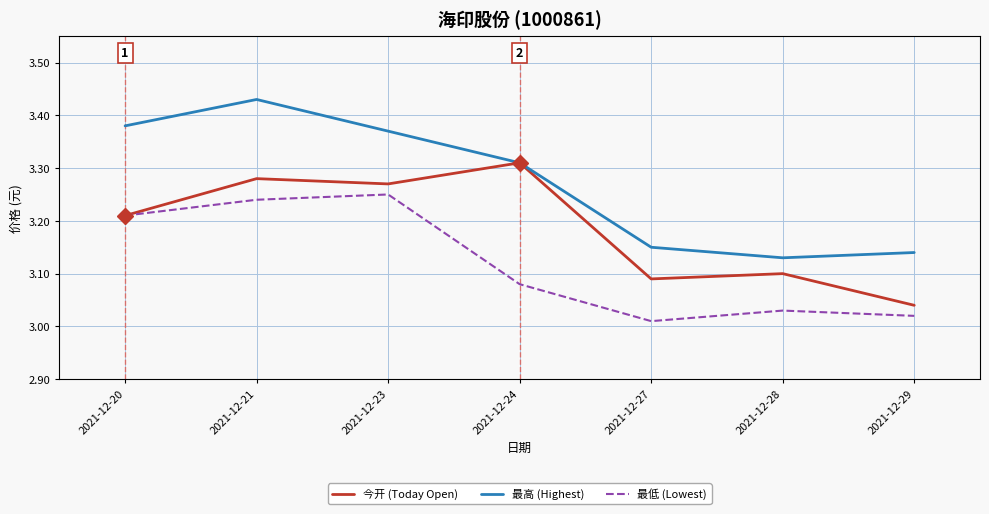

True or false: 最低 (Lowest) has a value of 1.3 at 2021-12-24.

False